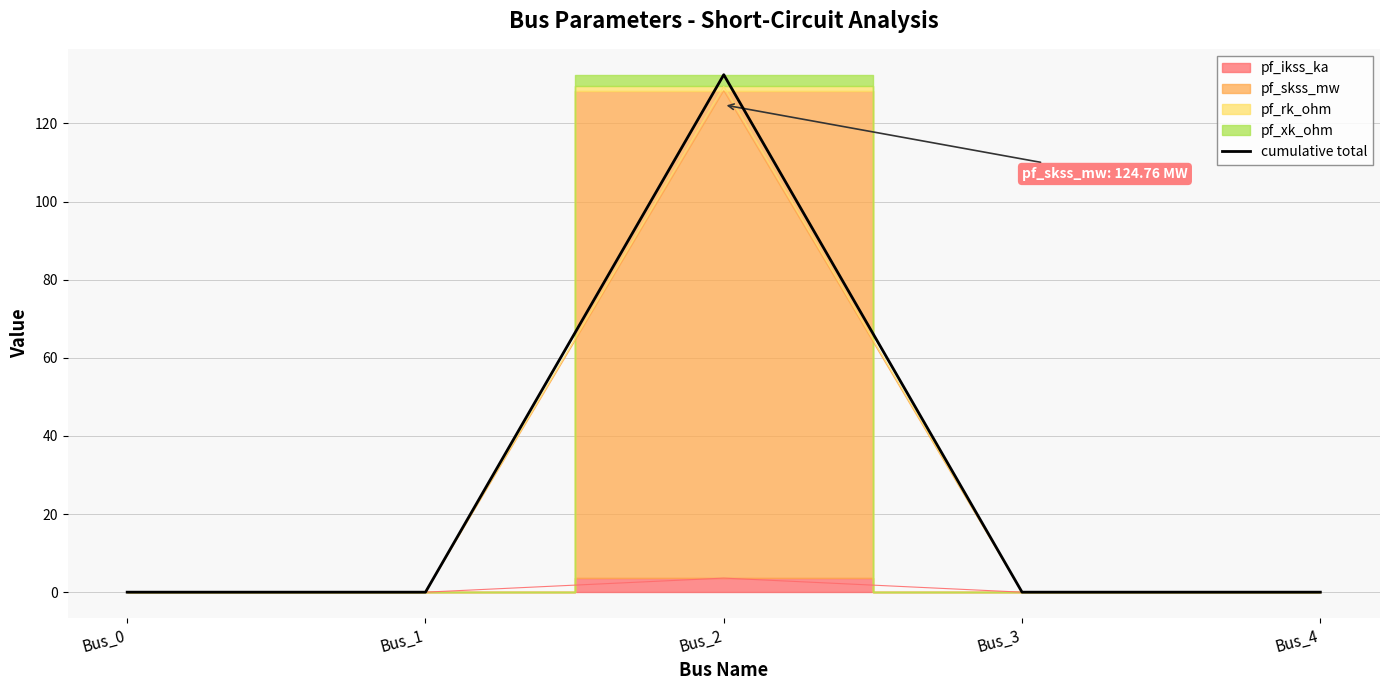

How many values are above zero?

1